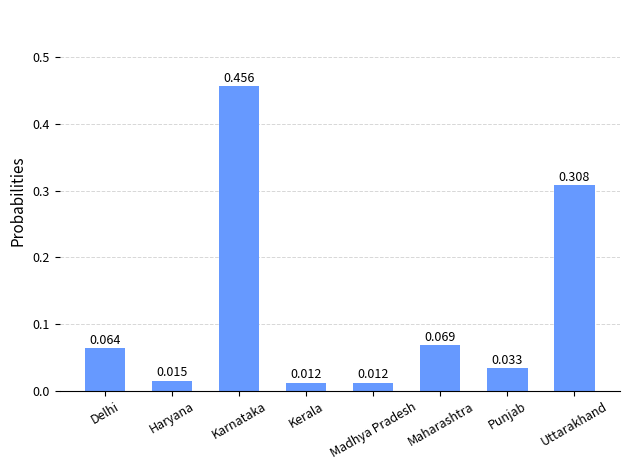

How many data points does each series have?

8